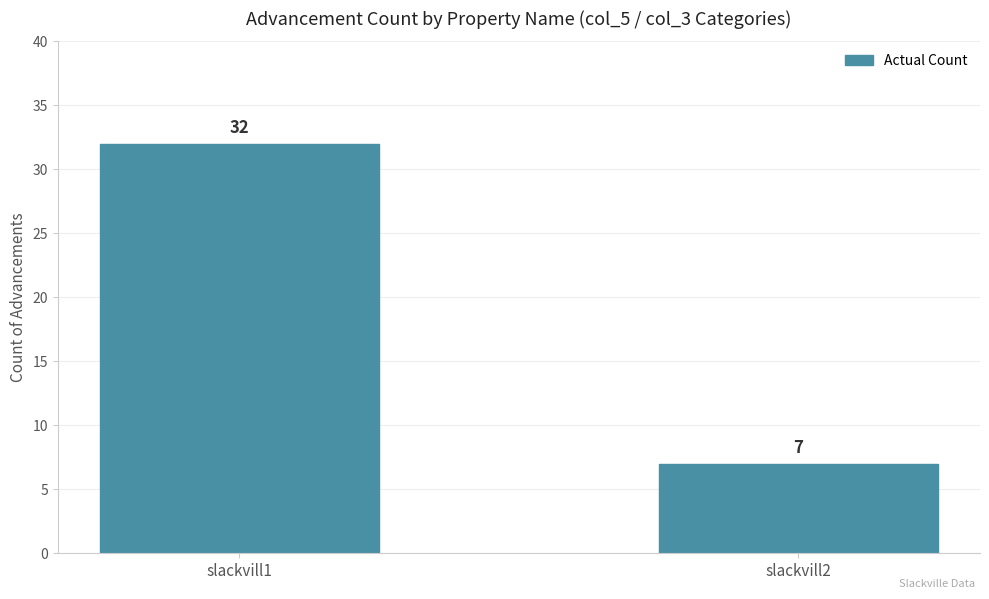

Rank the categories by value from highest to lowest.

slackvill1, slackvill2